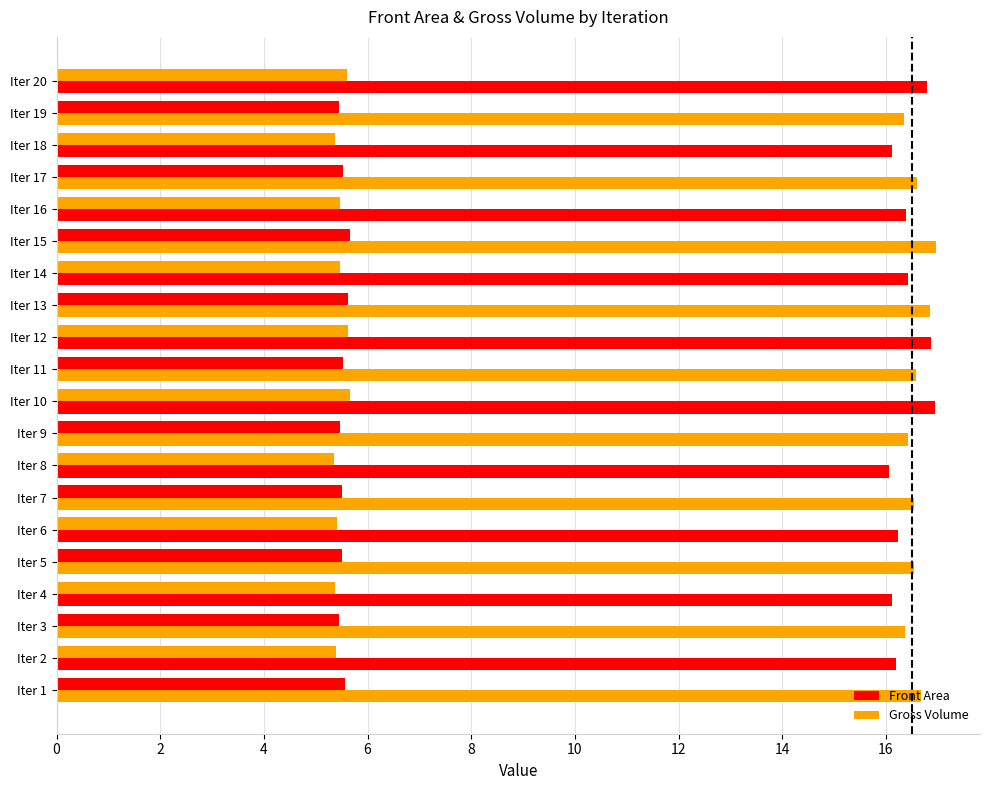

What is the difference between the second highest and second lowest values in the Front Area series?

0.3